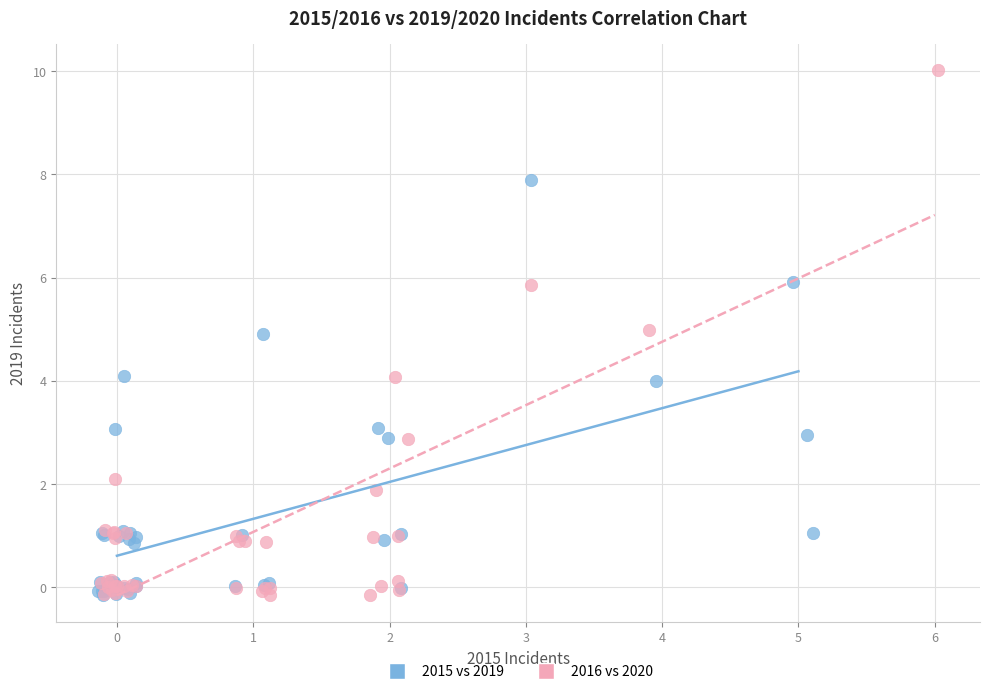

Which series contains the highest Y value?

2016 vs 2020